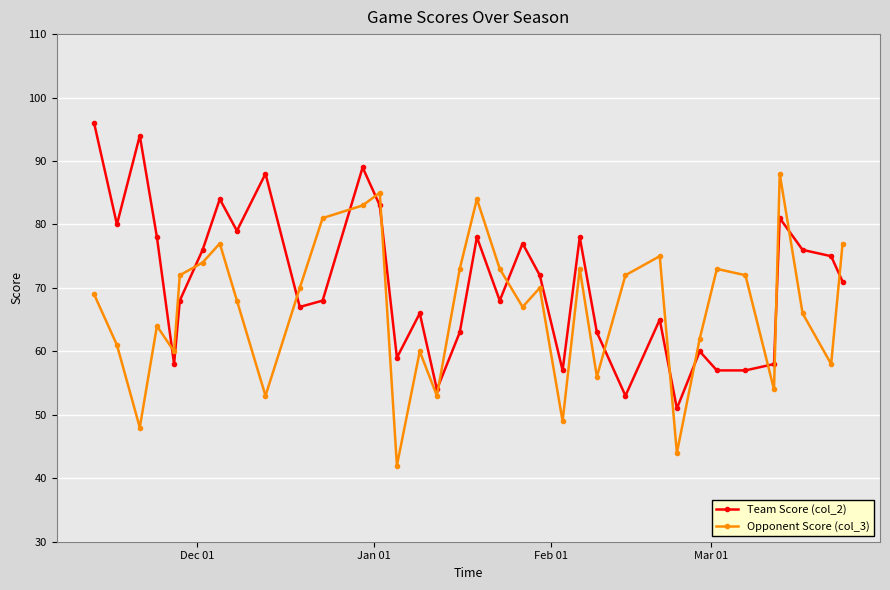

How many data points in Opponent Score (col_3) are less than 70?

18